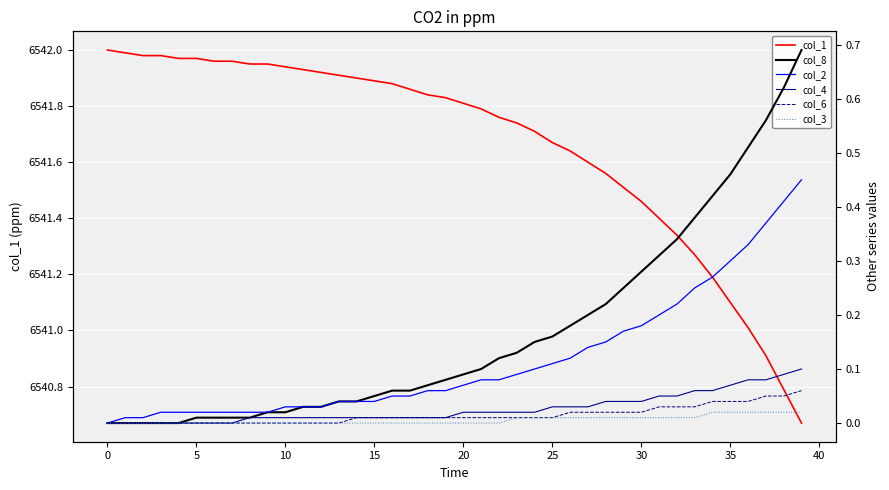

True or false: col_1 and col_3 cross at least once.

False